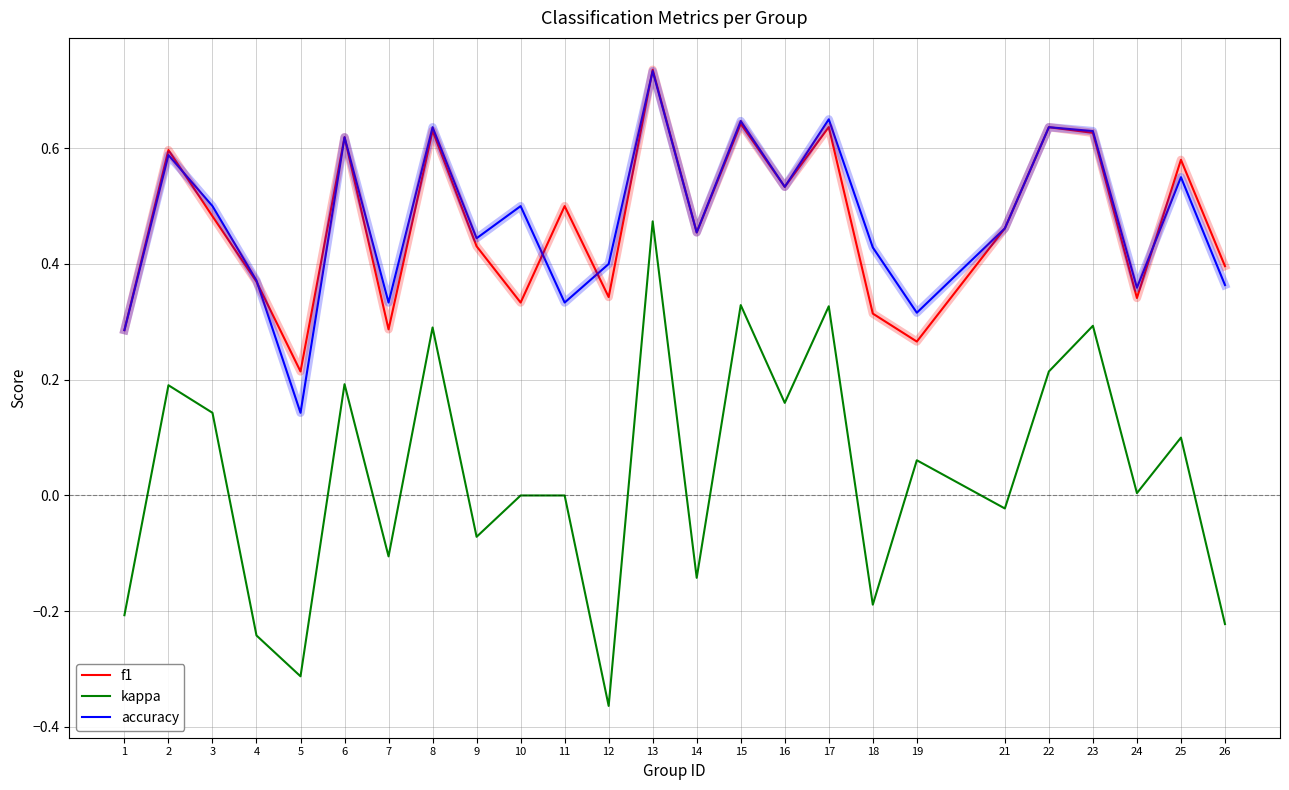

How many interior local peaks does the f1 series have?

9